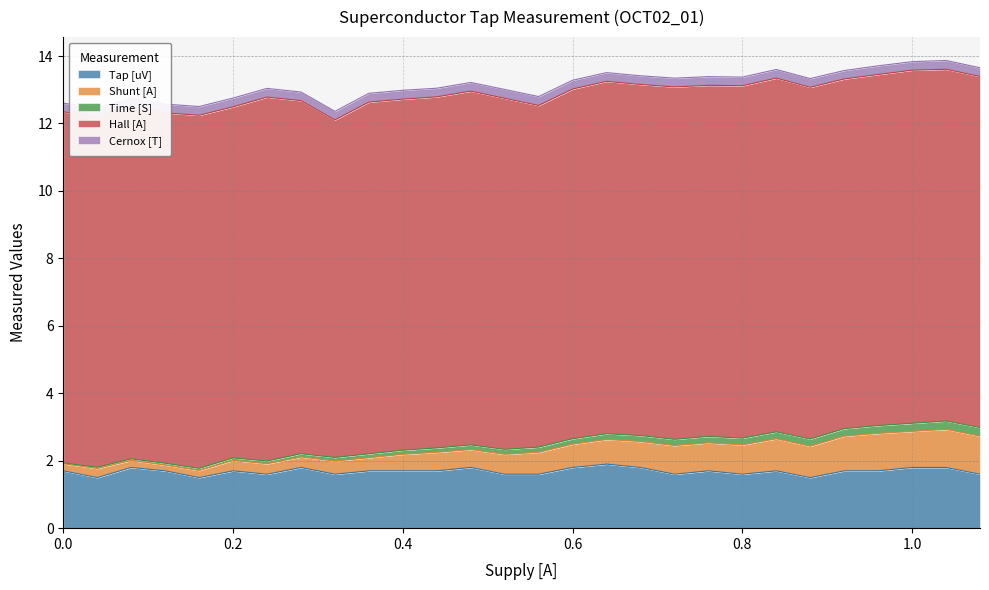

What is the spread (max minus min) of values at 0.16?

10.4